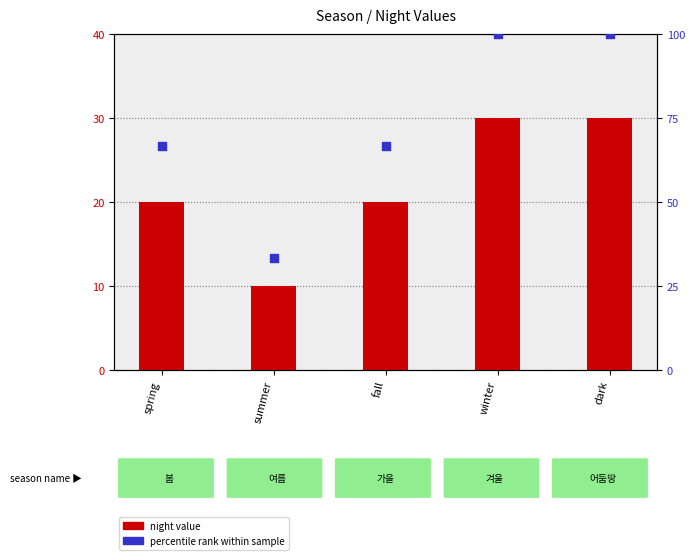

At which category is the sum across all series the highest?

winter